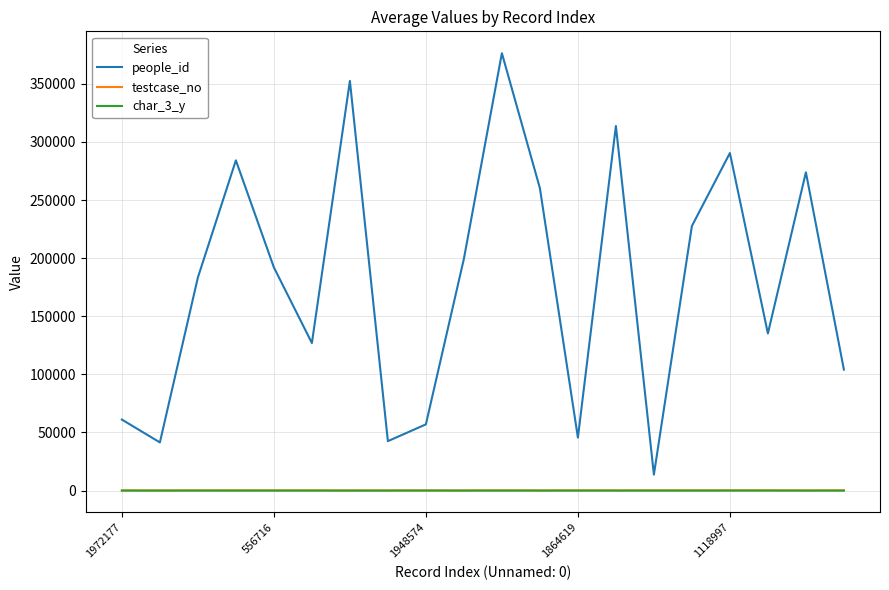

How many series are shown in this chart?

3